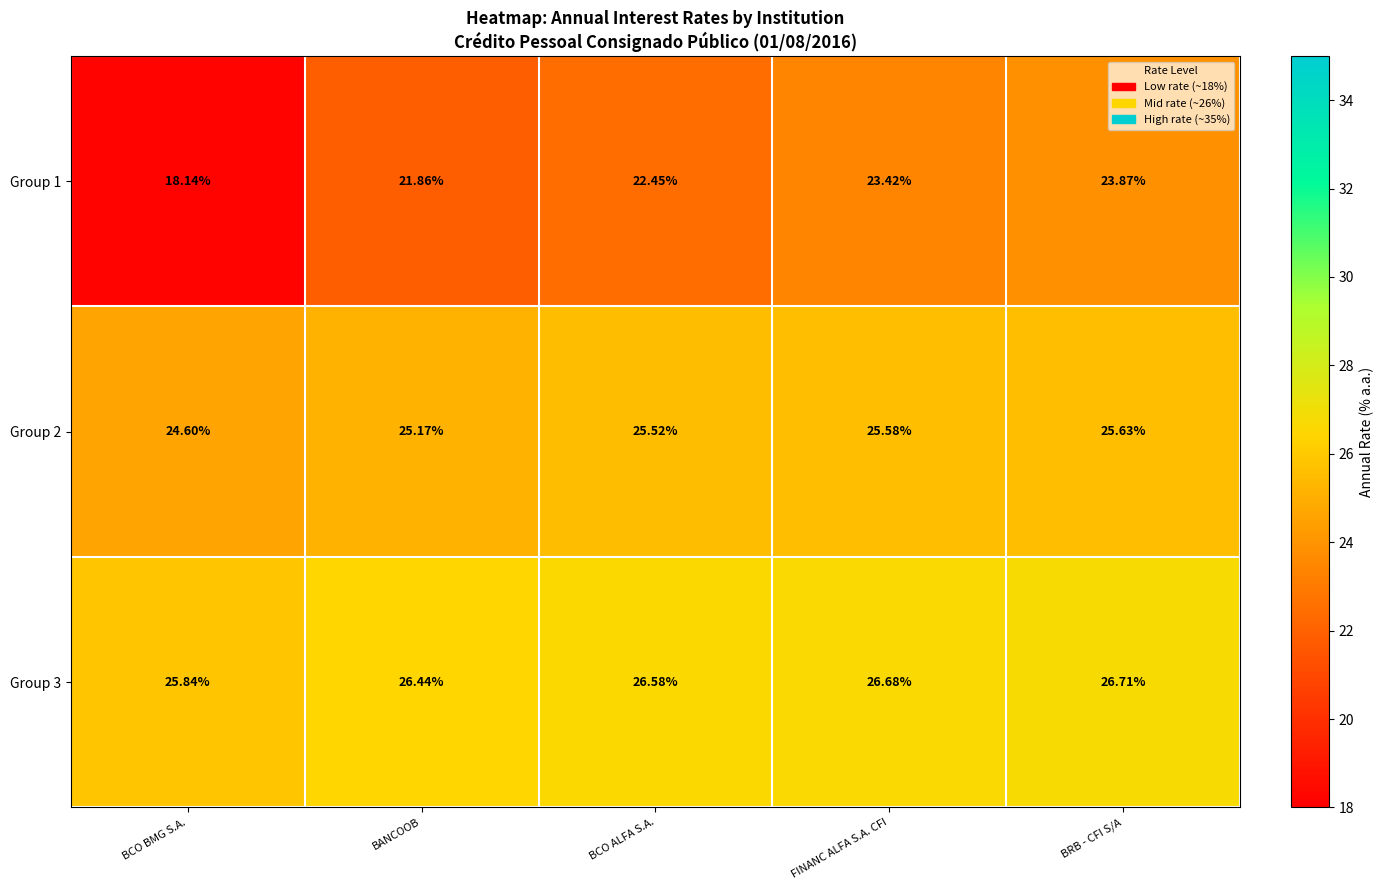

Is the value of Group 1 at BCO ALFA S.A. greater than the value of Group 3 at BRB - CFI S/A?

No